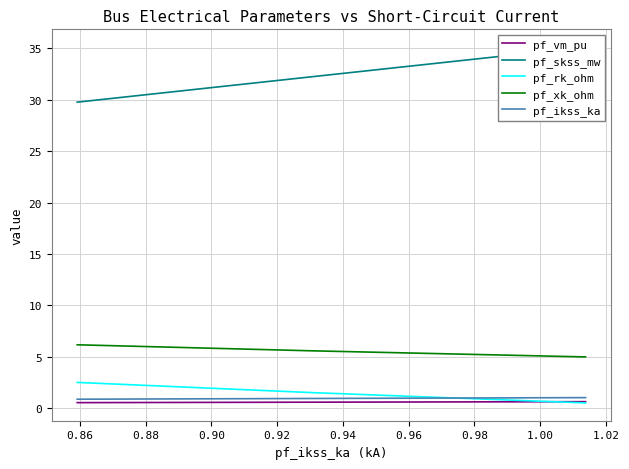

Does the chart display data point markers on the line(s)?

No